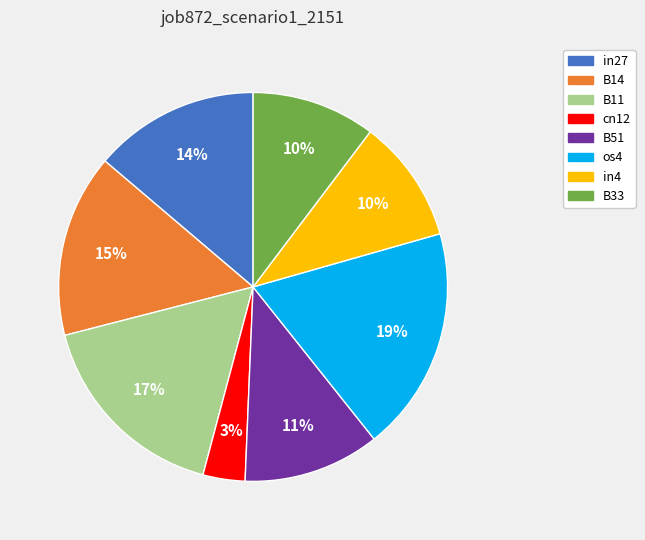

Do in27 and B33 together represent more than half of the pie?

No